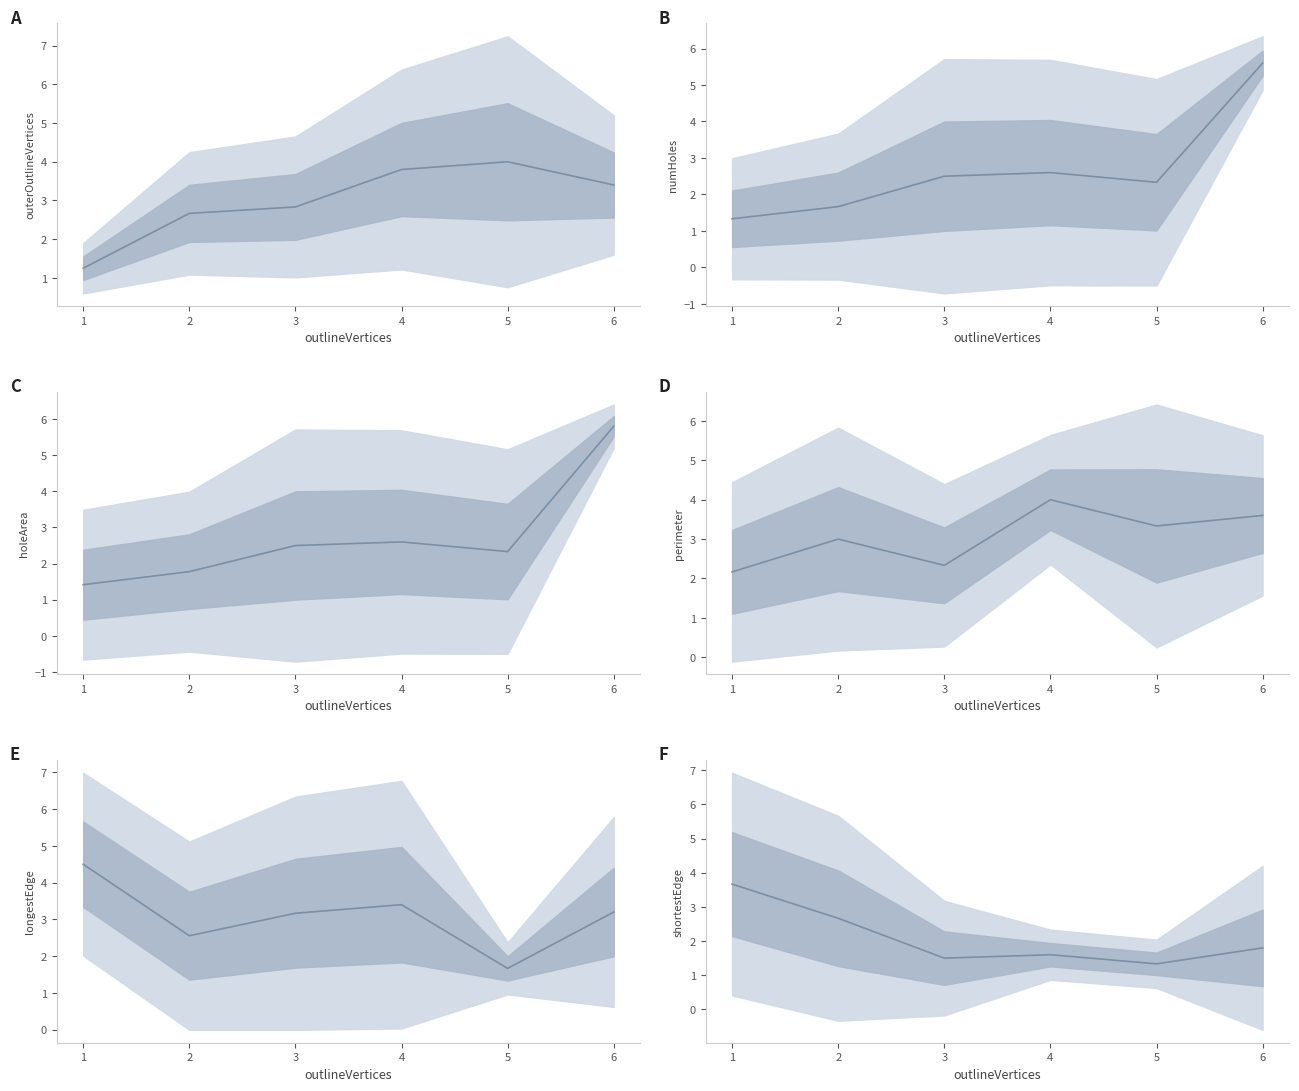

Rank the series at 6 from highest to lowest value.

holeArea, numHoles, perimeter, outerOutlineVertices, longestEdge, shortestEdge